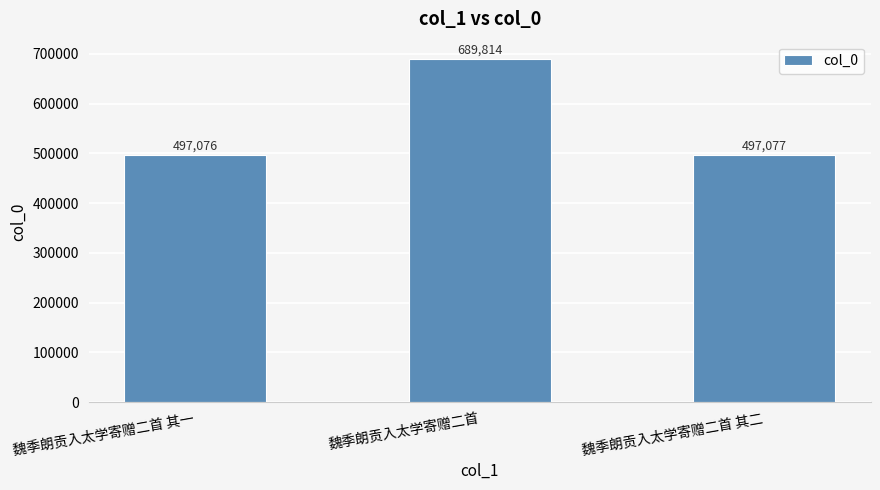

Reading right to left, list all the values displayed in this chart.

魏季朗贡入太学寄赠二首 其二=497077	魏季朗贡入太学寄赠二首=689814	魏季朗贡入太学寄赠二首 其一=497076